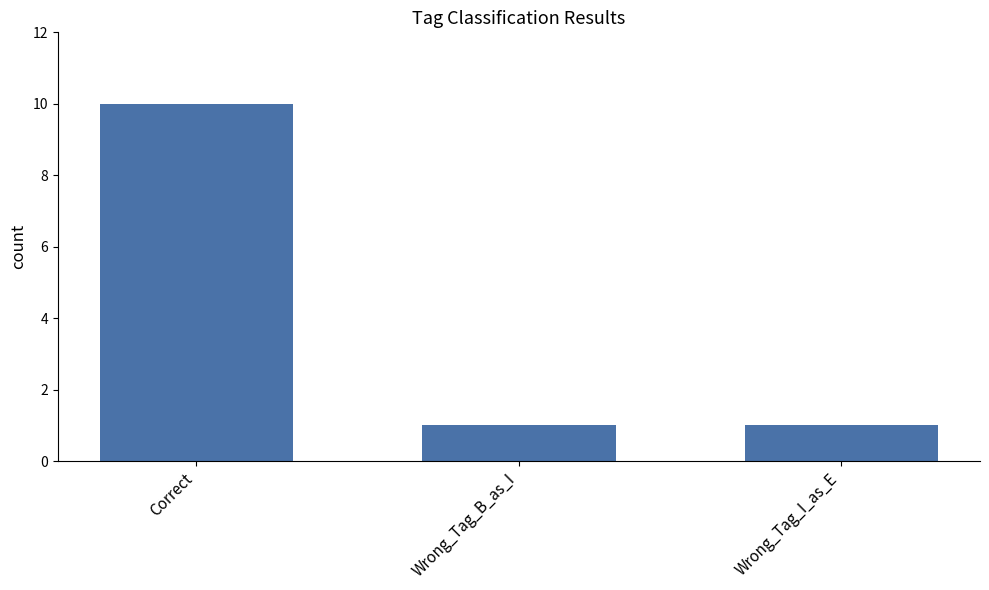

What is the sum of the values at Wrong_Tag_B_as_I and Correct?

11